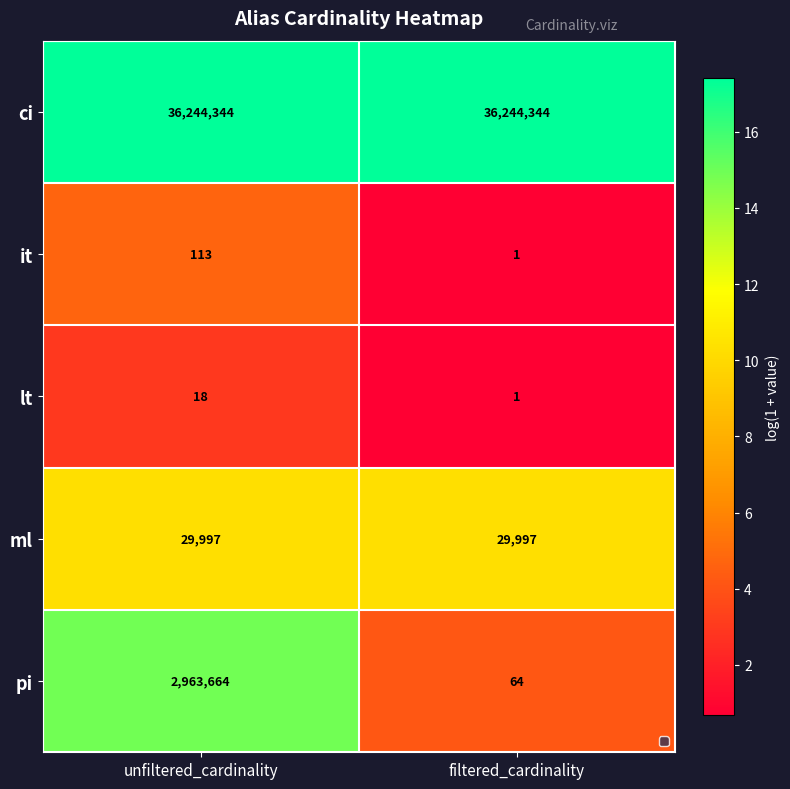

Reading left to right, list all the values displayed in this chart.

ci: unfiltered_cardinality=36244344	filtered_cardinality=36244344
it: unfiltered_cardinality=113	filtered_cardinality=1
lt: unfiltered_cardinality=18	filtered_cardinality=1
ml: unfiltered_cardinality=29997	filtered_cardinality=29997
pi: unfiltered_cardinality=2963664	filtered_cardinality=64